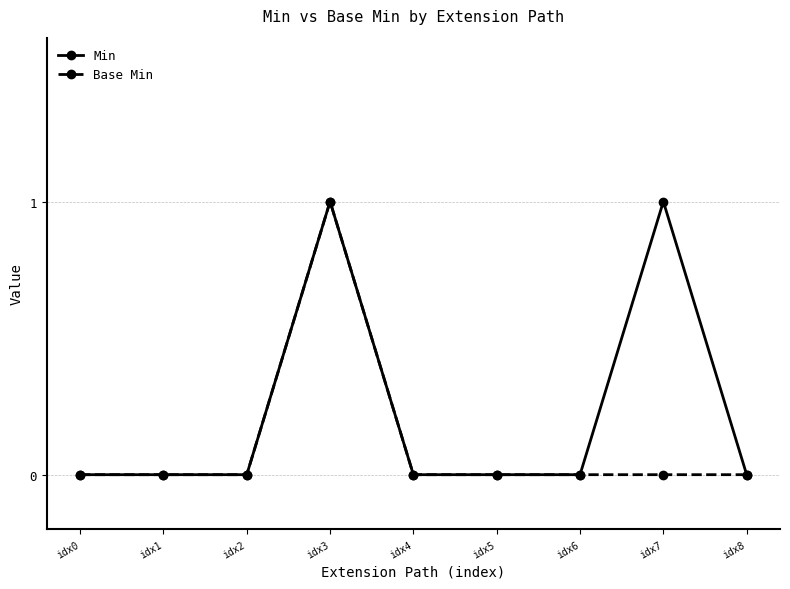

Which series has the largest total across all categories?

Min